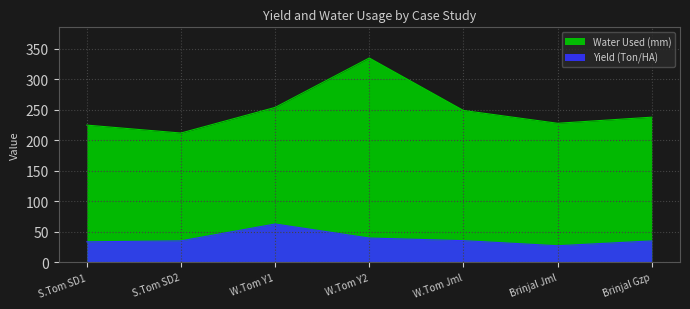

What is the minimum value shown in the chart?

27.3